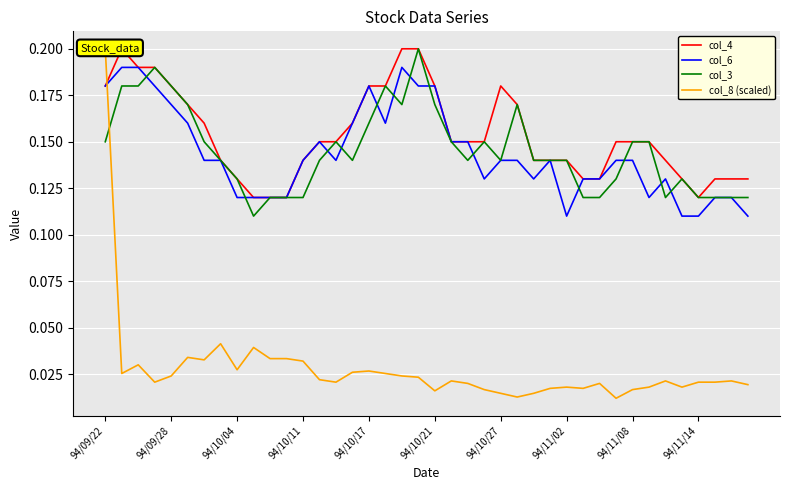

Which series changed the most between 18 and 20?

col_4